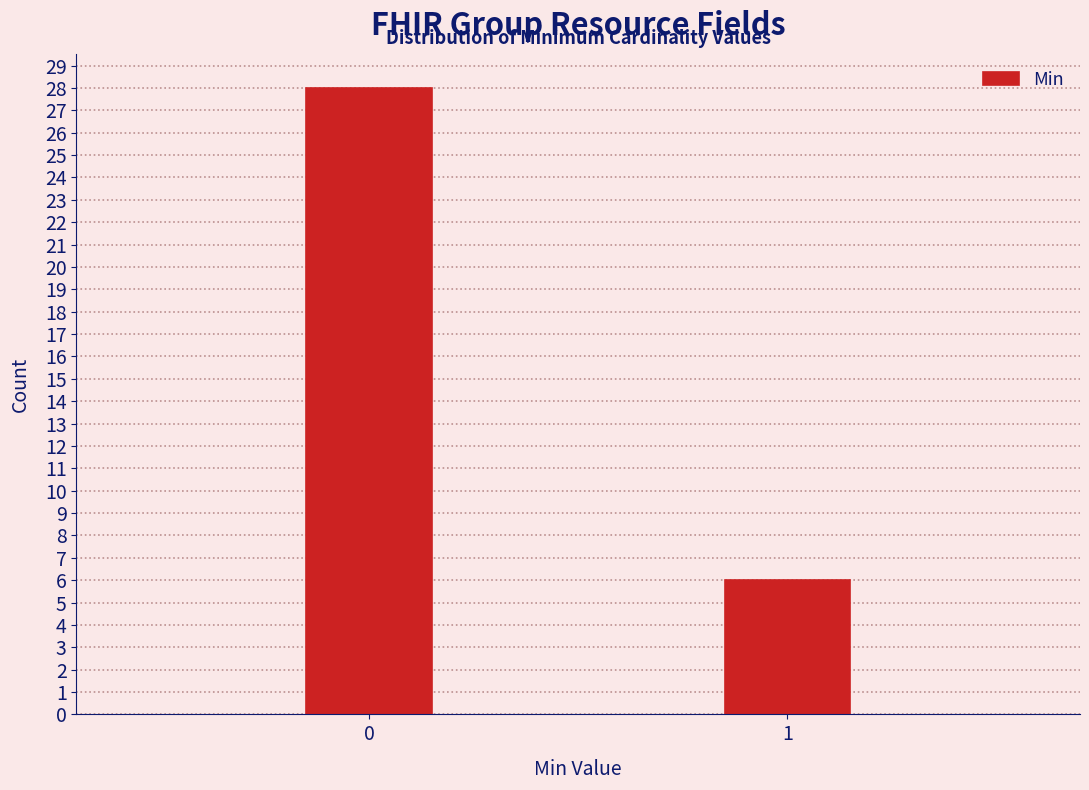

Reading left to right, what are all the values shown in this chart?

0=28	1=6